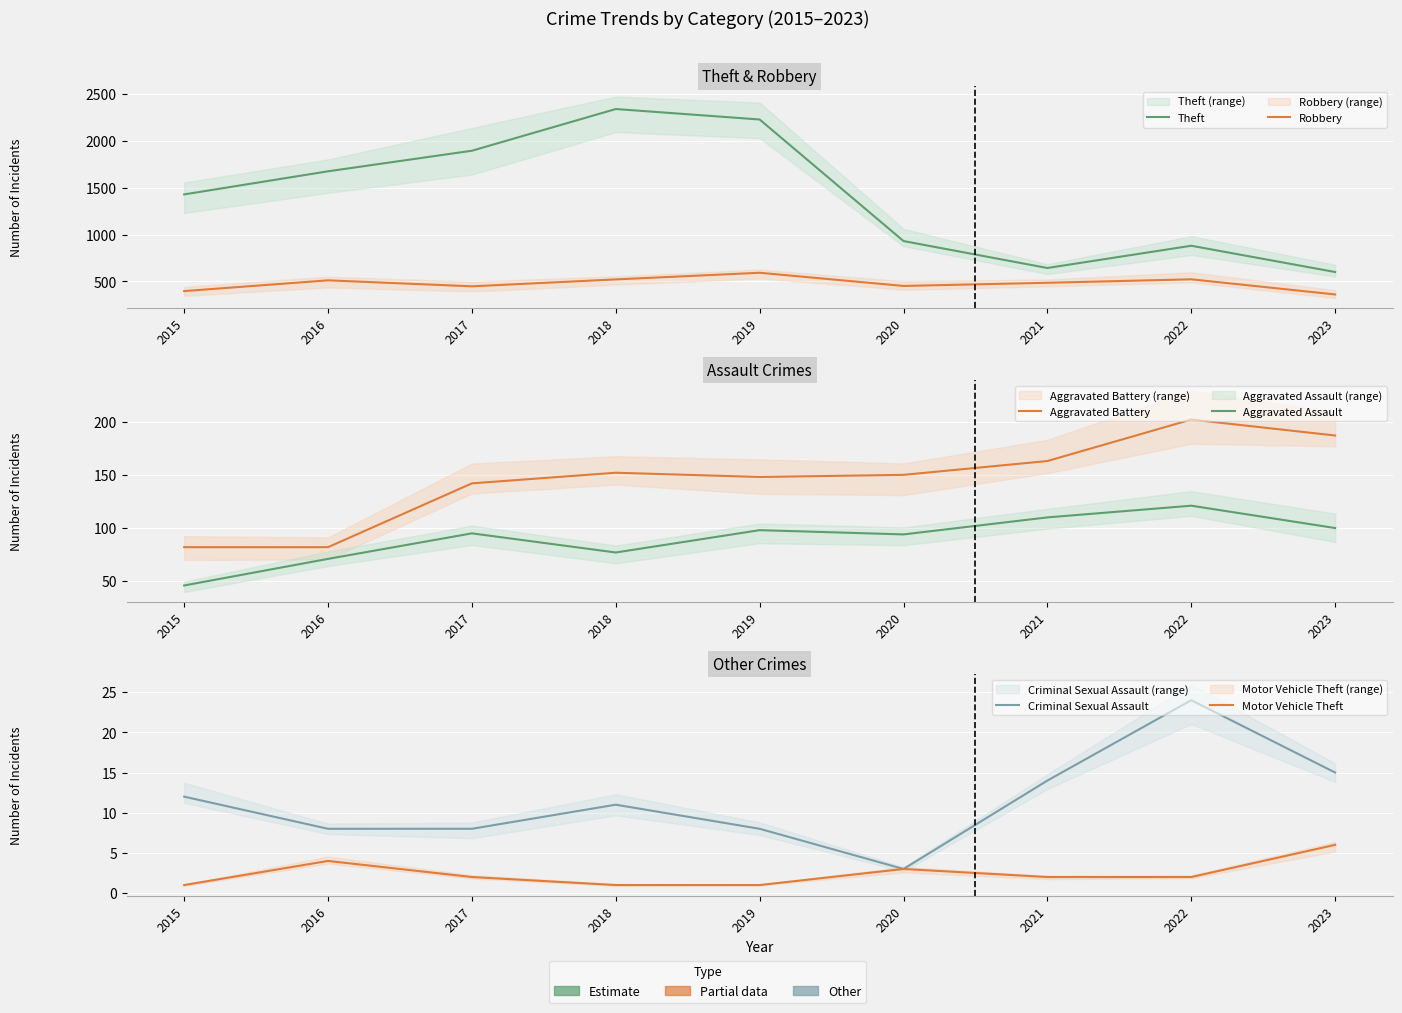

What are all the series names shown in the legend?

Theft, Robbery, Aggravated Battery, Aggravated Assault, Criminal Sexual Assault, Motor Vehicle Theft